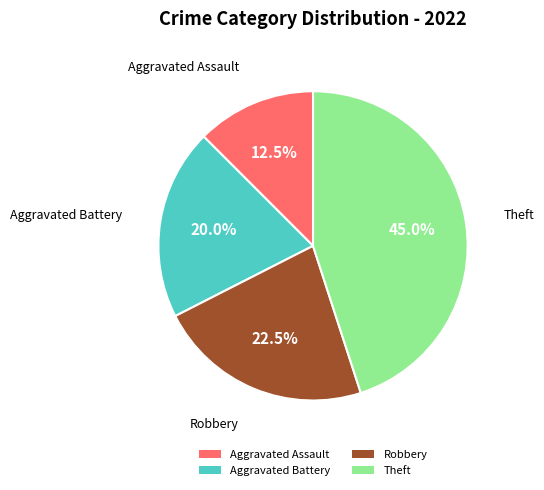

What is the largest slice in the pie chart?

Theft